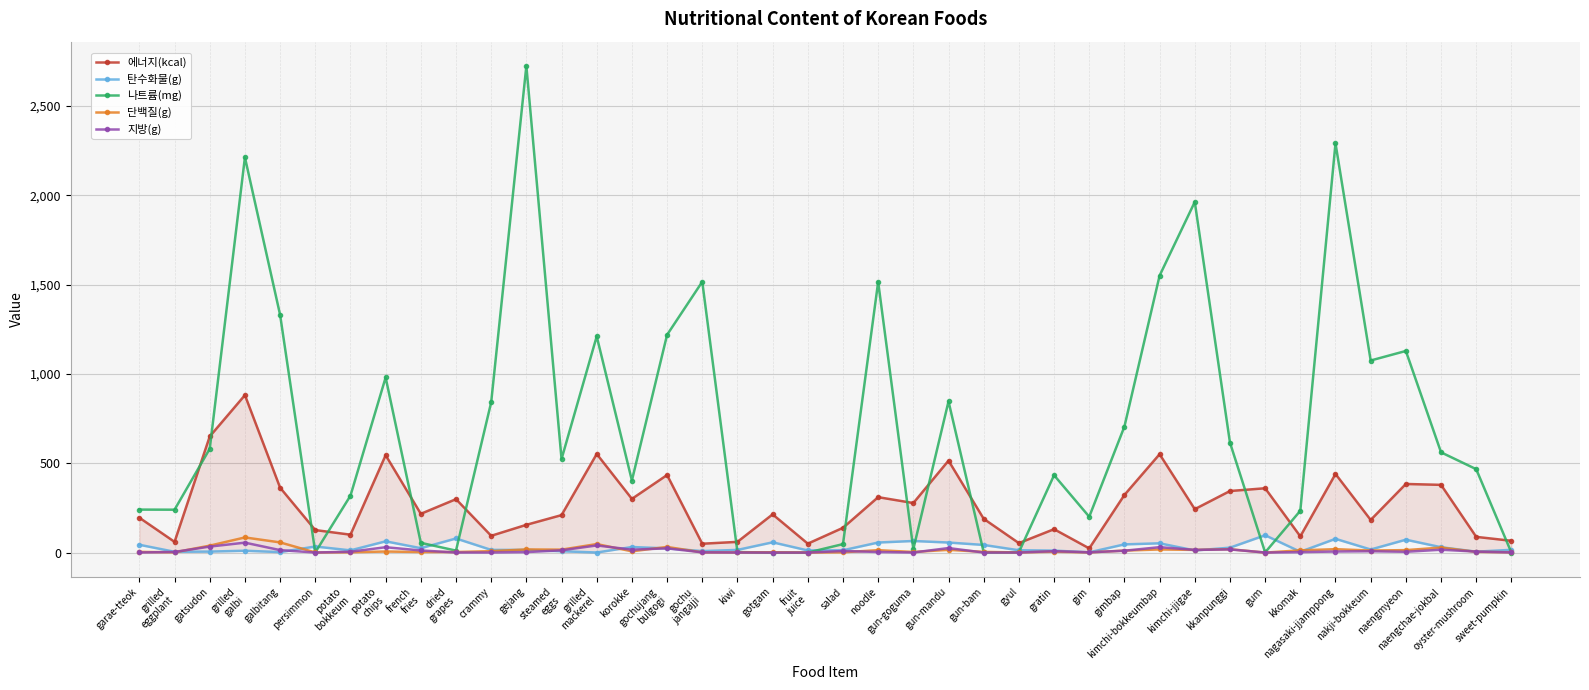

Which category has the lowest value in the 단백질(g) series?

gum